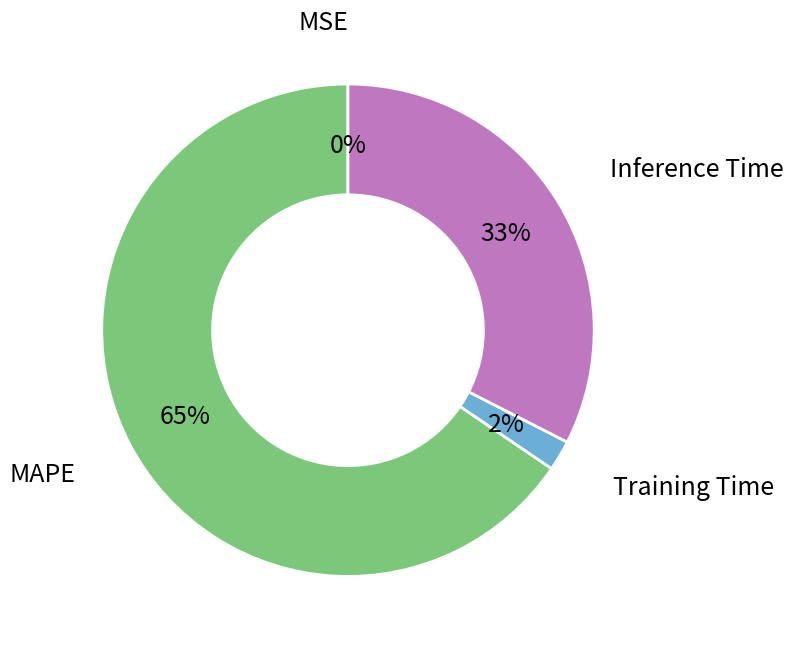

To the nearest percent, what is the average slice percentage?

25%